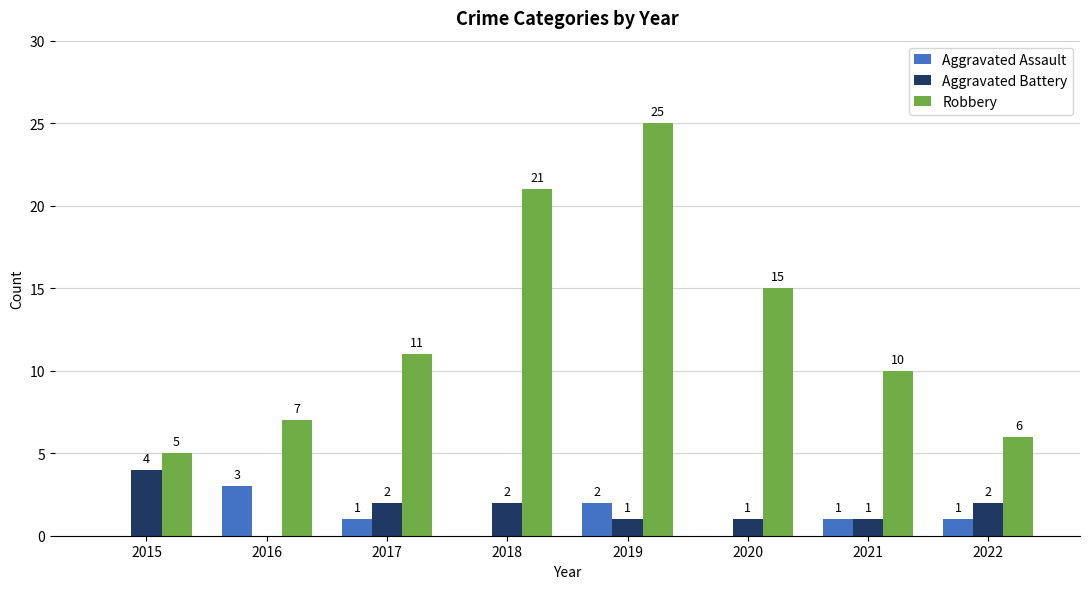

What is the highest value of the Robbery series?

25